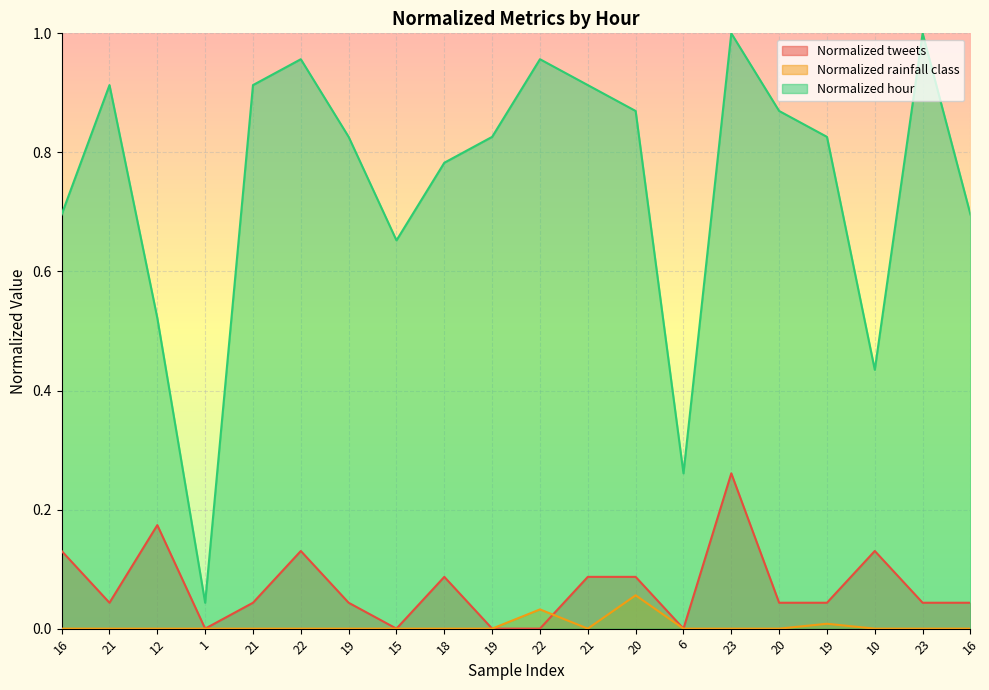

True or false: Normalized hour and Normalized tweets intersect in this chart.

False